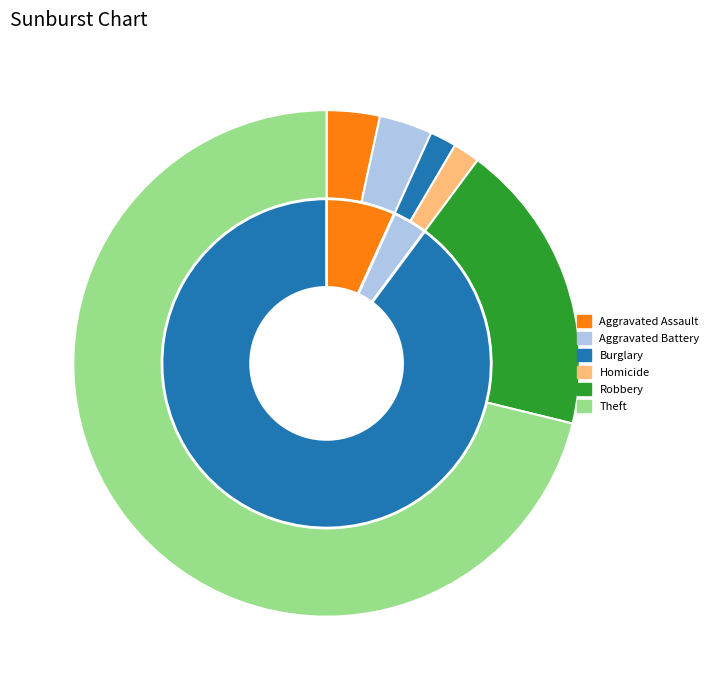

Is it true that Aggravated Assault is 1% of the pie?

False